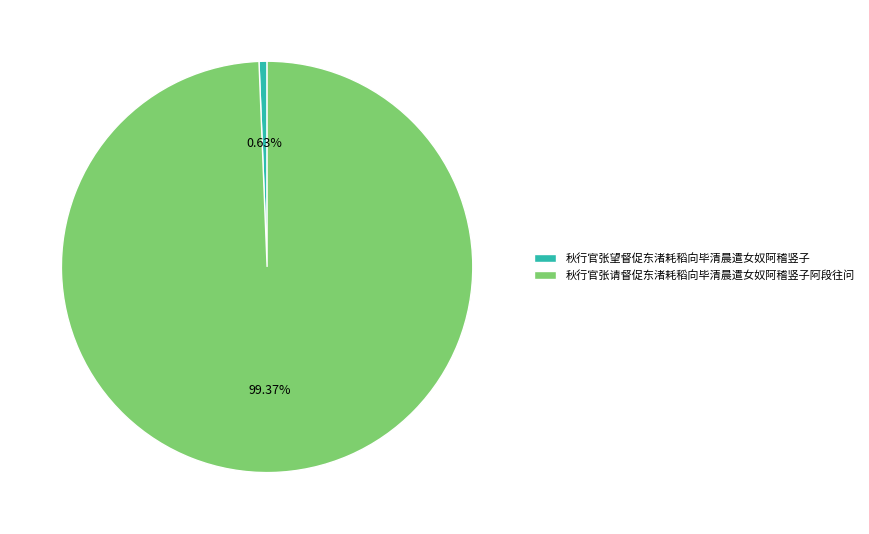

Which category has the smallest portion of the pie?

秋行官张望督促东渚耗稻向毕清晨遣女奴阿稽竖子